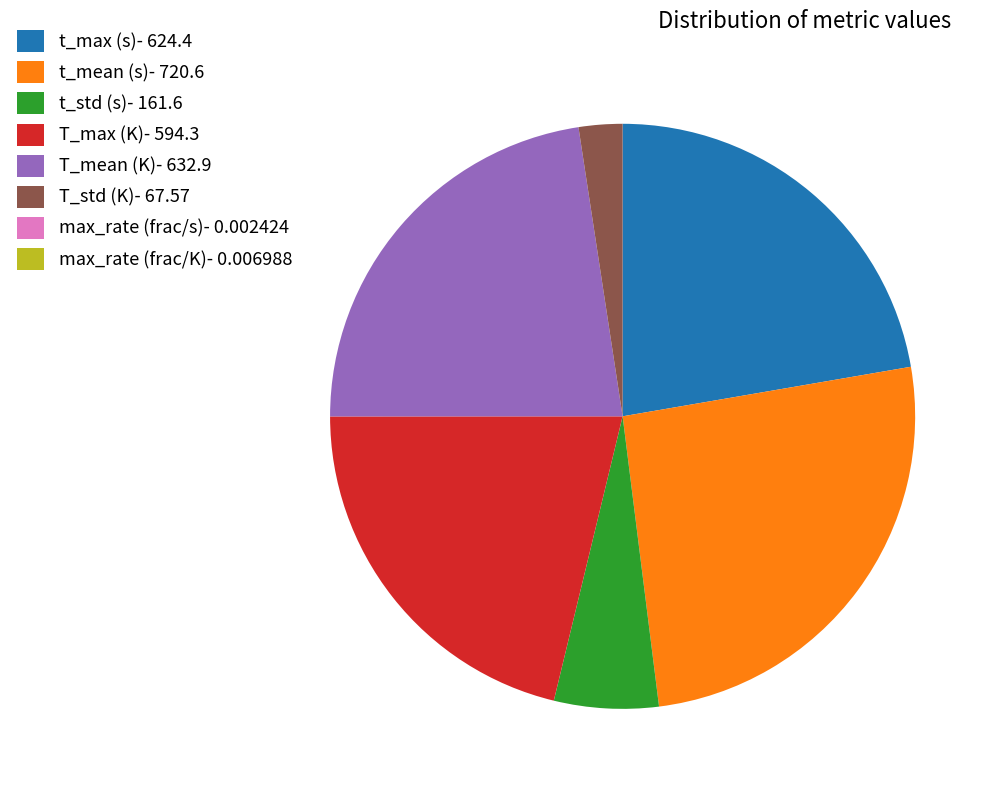

Is there any slice that represents more than half of the pie?

No